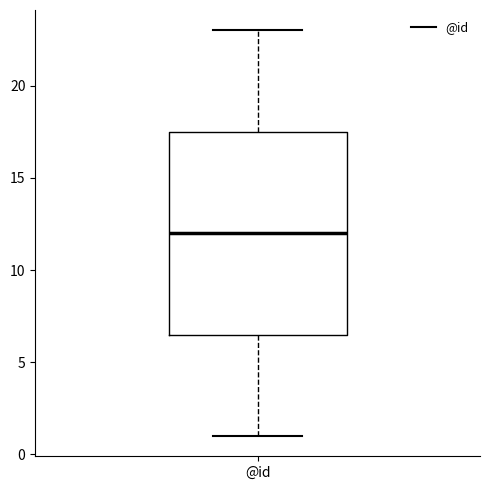

Transcribe this box plot: give where the median line is, the range the box spans, and where the two whiskers end, as read against the y-axis. The values are not printed on the chart, so give them approximately, as read against the axis.

median 12.0, box 6.5 to 17.5, whiskers 1.0 to 23.0